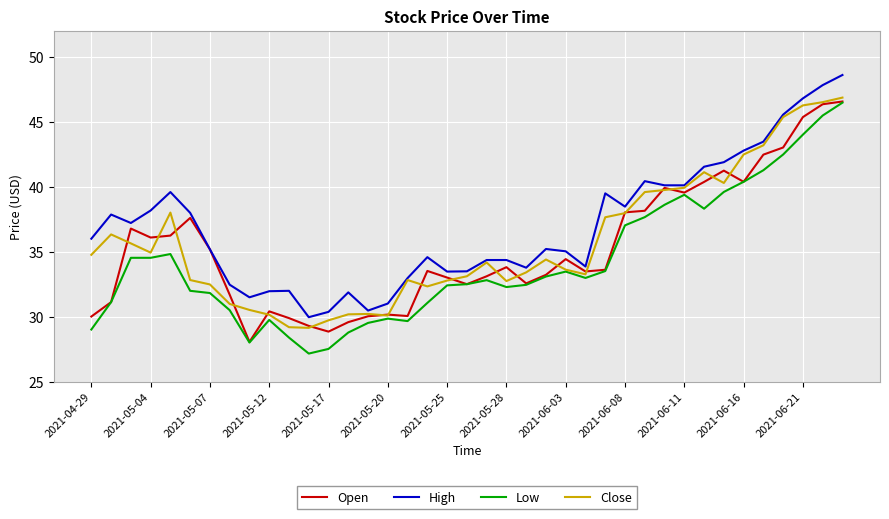

What is the highest value of the Close series?

46.9